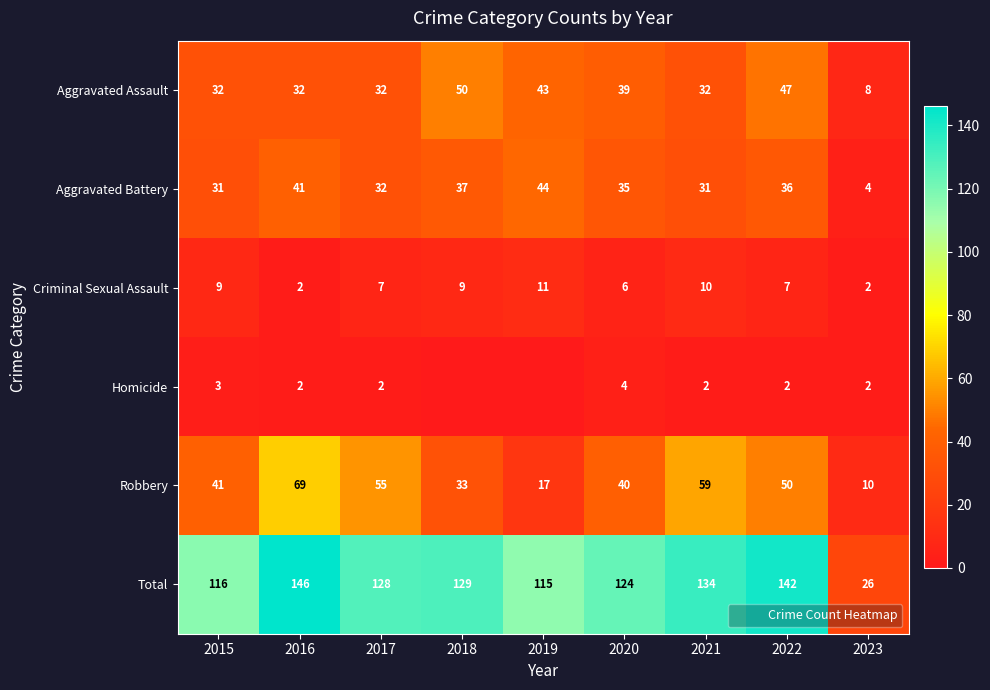

Count the number of categories in the chart.

9